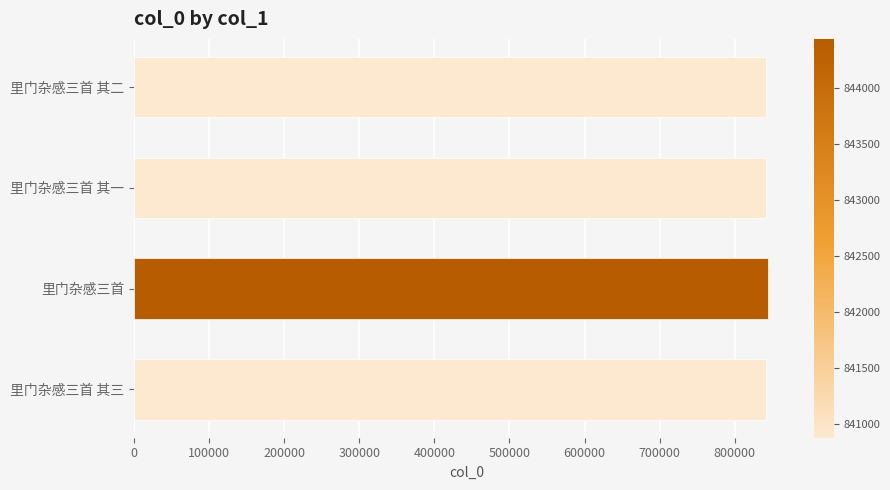

What is the ratio of the value at 里门杂感三首 其二 to the value at 里门杂感三首 其一?

1.0